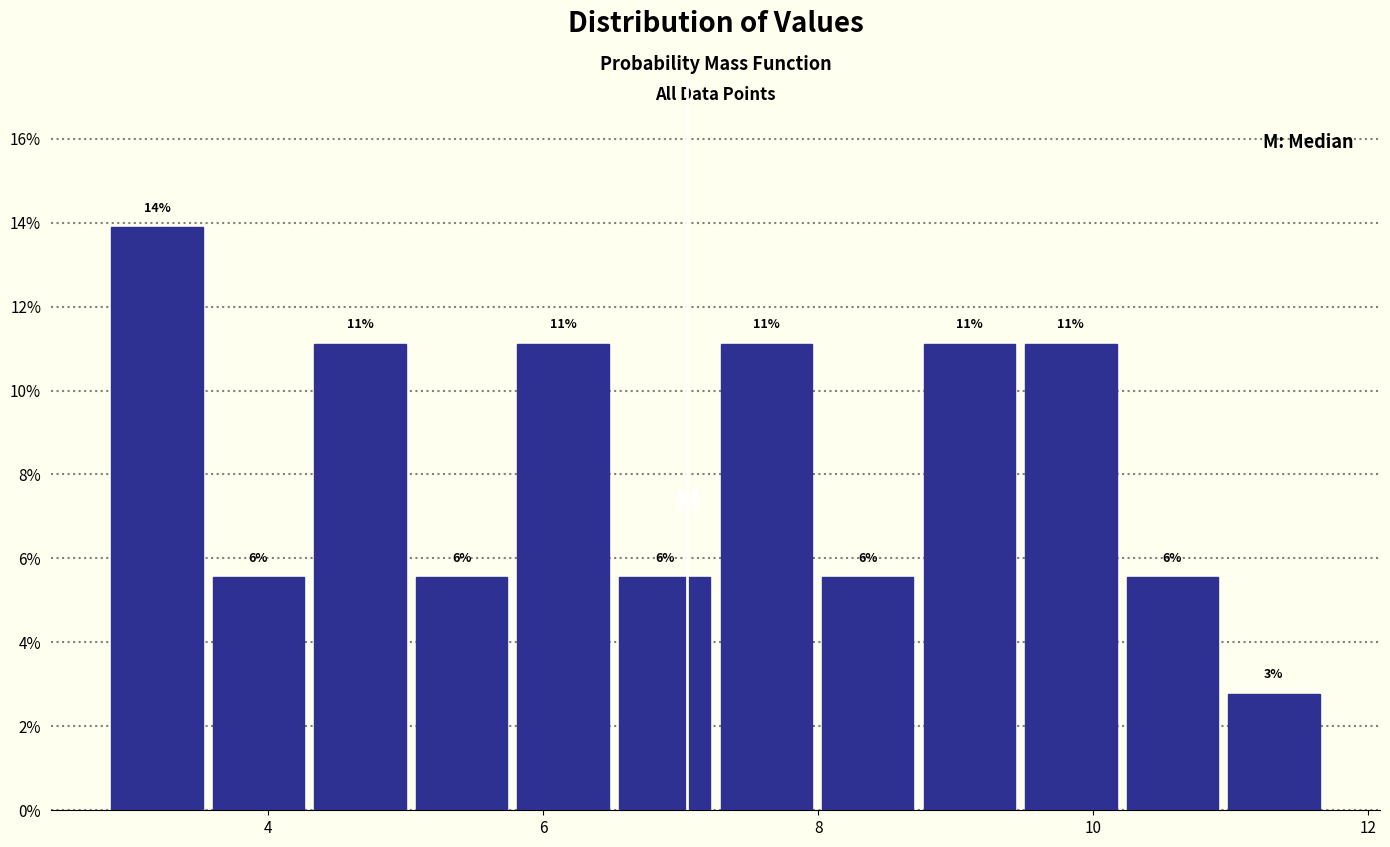

Around what value on the x-axis is the tallest bar? Give the approximate position of its centre, as read against the axis.

3.2